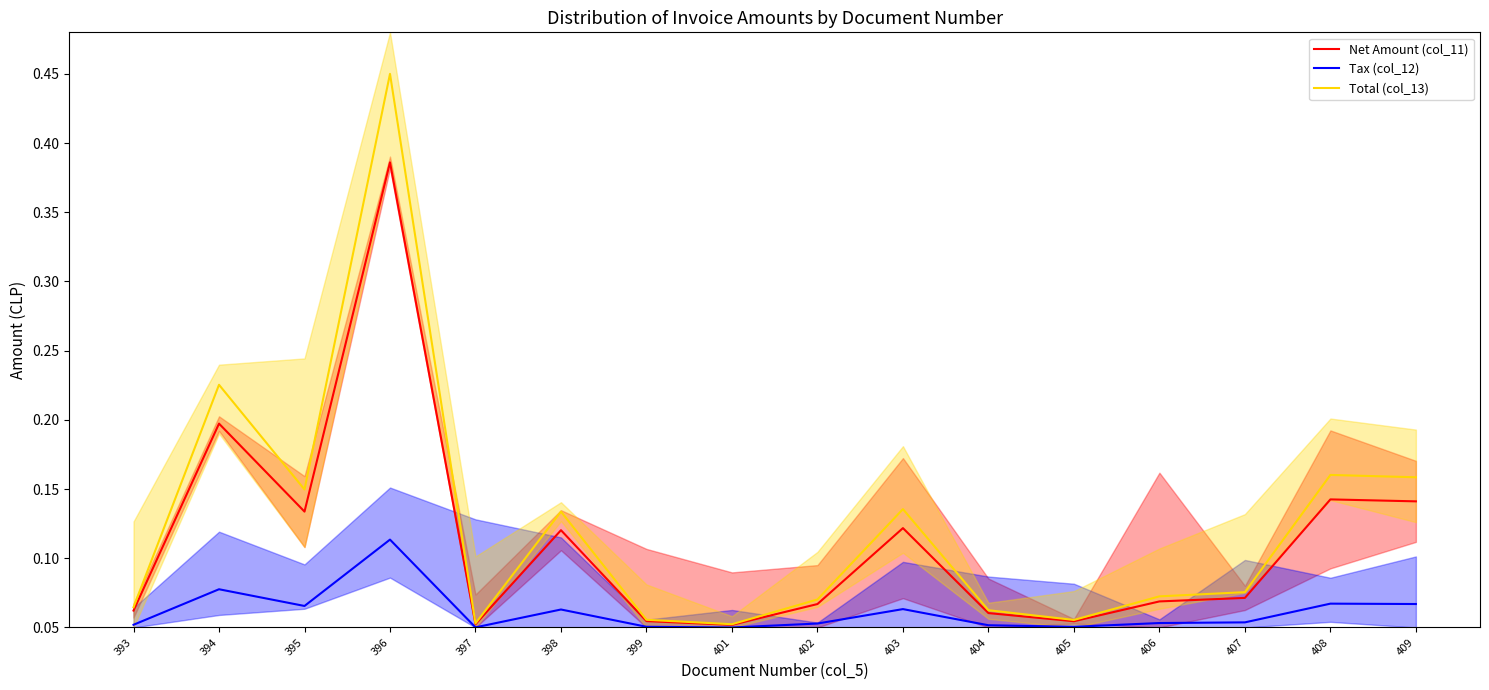

Reading left to right, extract all data points from this chart.

Net Amount (col_11): 393=0.1	394=0.2	395=0.1	396=0.4	397=0.1	398=0.1	399=0.1	401=0.1	402=0.1	403=0.1	404=0.1	405=0.1	406=0.1	407=0.1	408=0.1	409=0.1
Tax (col_12): 393=0.1	394=0.1	395=0.1	396=0.1	397=0.1	398=0.1	399=0.1	401=0.1	402=0.1	403=0.1	404=0.1	405=0.1	406=0.1	407=0.1	408=0.1	409=0.1
Total (col_13): 393=0.1	394=0.2	395=0.1	396=0.5	397=0.1	398=0.1	399=0.1	401=0.1	402=0.1	403=0.1	404=0.1	405=0.1	406=0.1	407=0.1	408=0.2	409=0.2